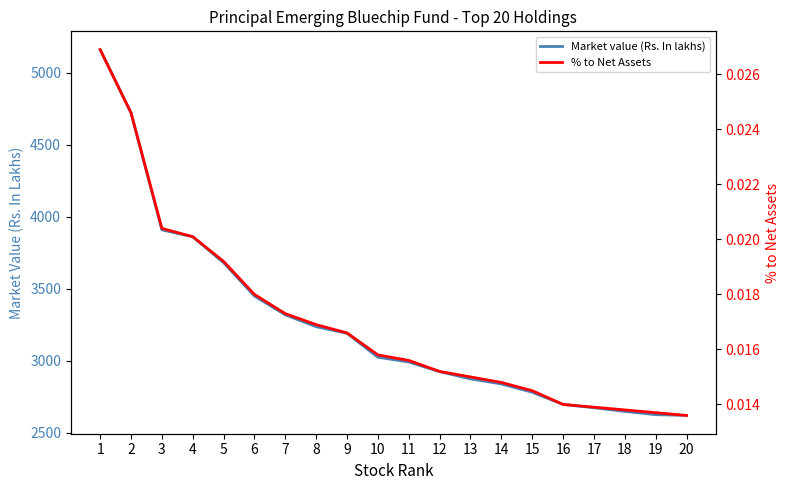

What is the average value of the Market value (Rs. In lakhs) series?

3261.2